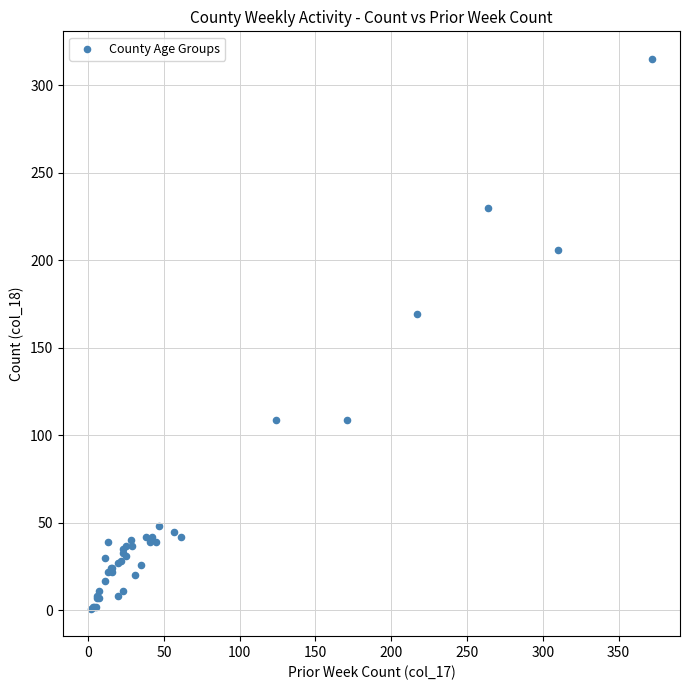

What Y value in the scatter plot is closest to 158?

169